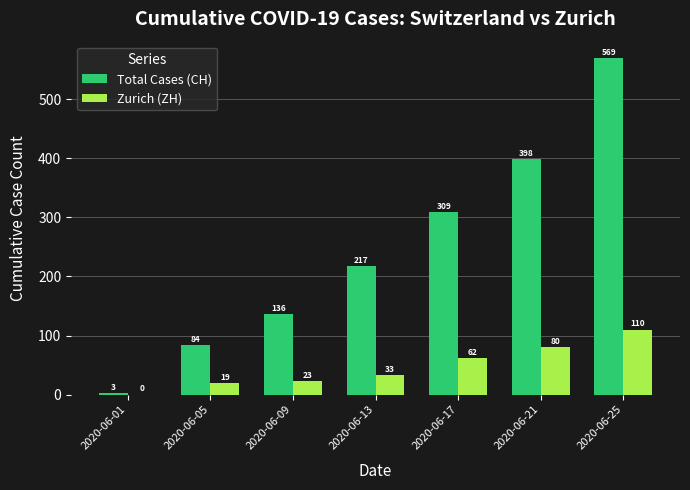

Is it true that Total Cases (CH) equals 309 at 2020-06-17?

True